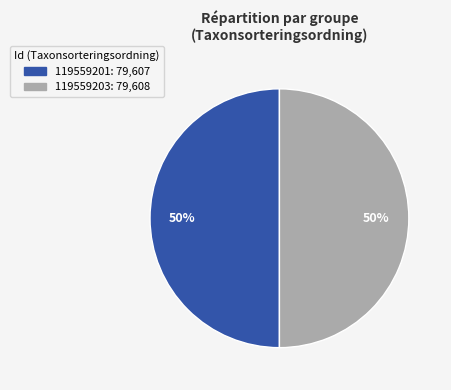

The 119559203 slice represents 50% of the pie. True or false?

True